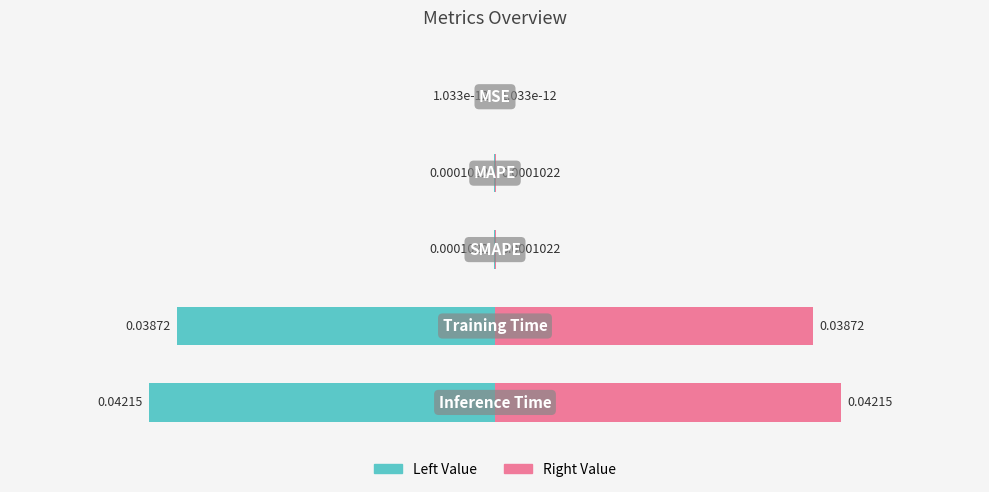

True or false: the data shows 0.0 at Training Time.

False